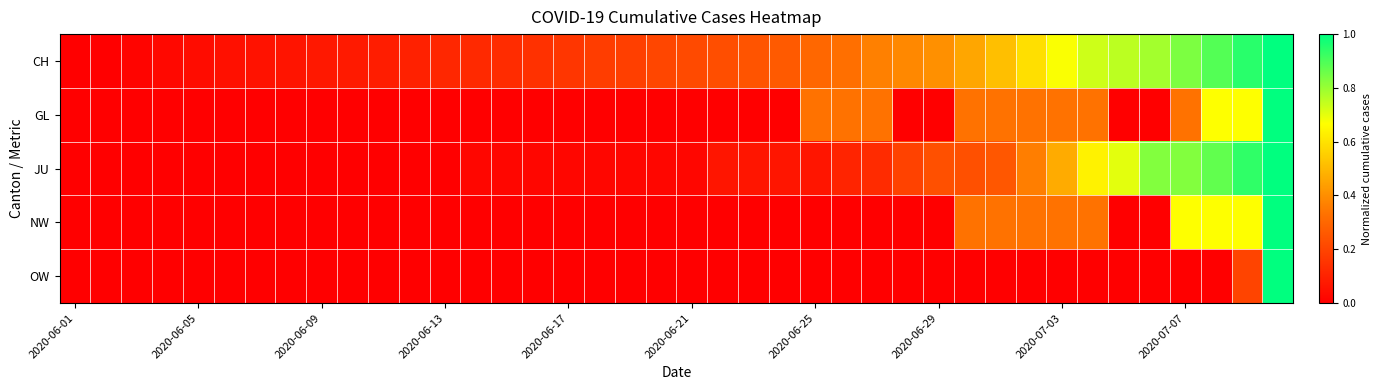

At how many categories does at least one series exceed 0?

39